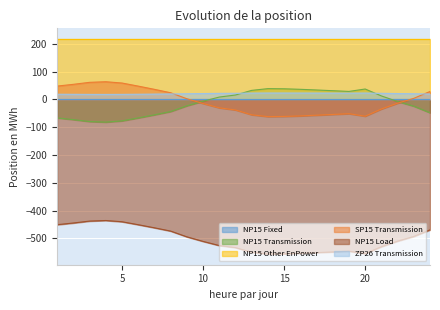

True or false: NP15 Load and SP15 Transmission cross at least once.

False